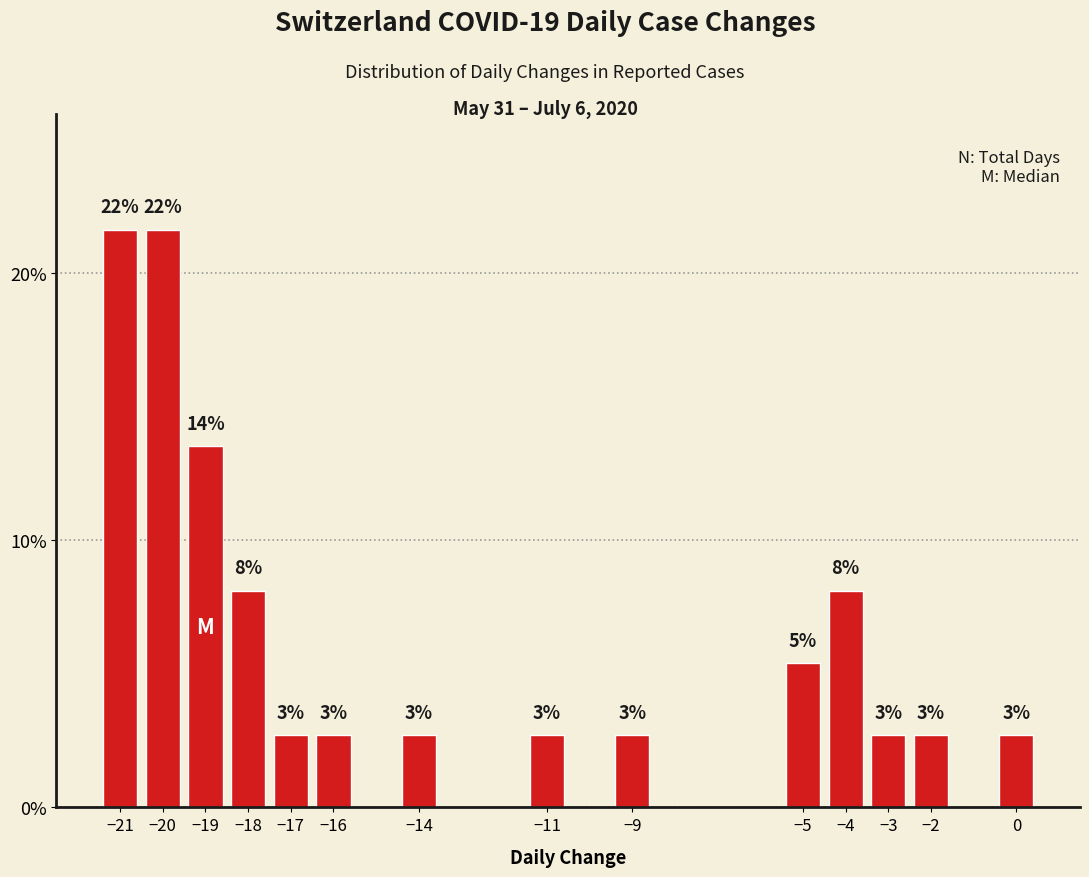

Does the chart contain any negative values?

No